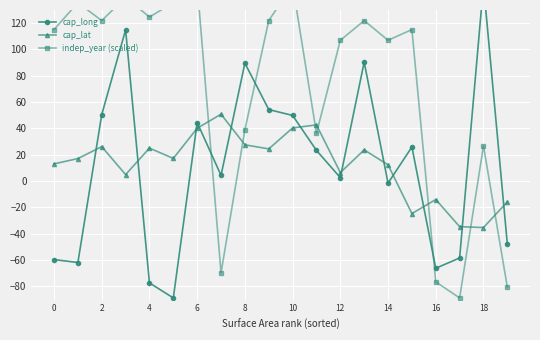

The cap_lat series shows -15.0 at 15. True or false?

False